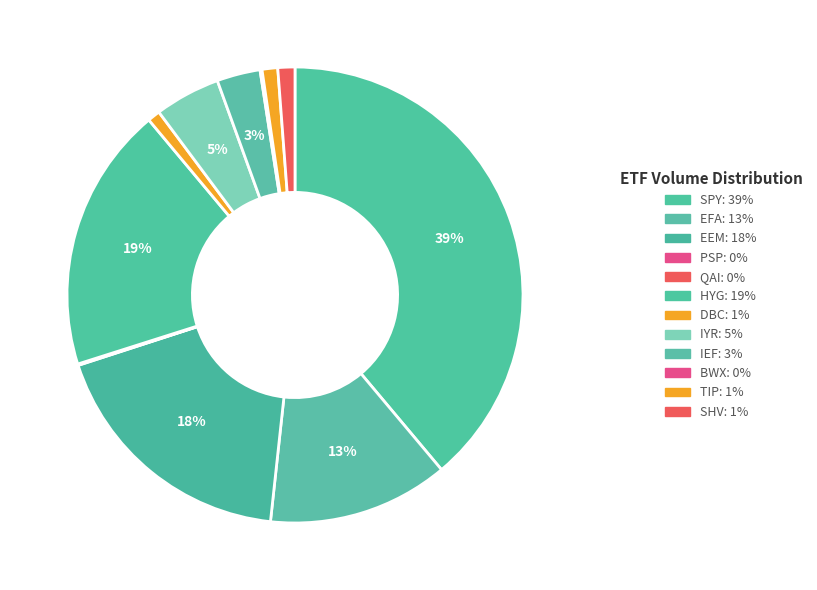

Count the number of slices in the pie.

12